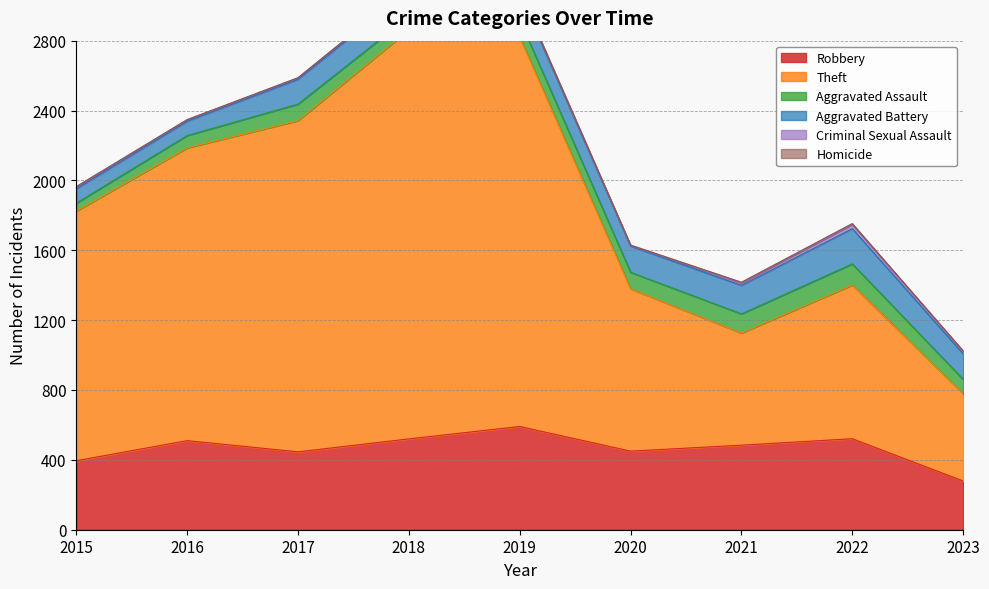

The Robbery series shows 591 at 2019. True or false?

True